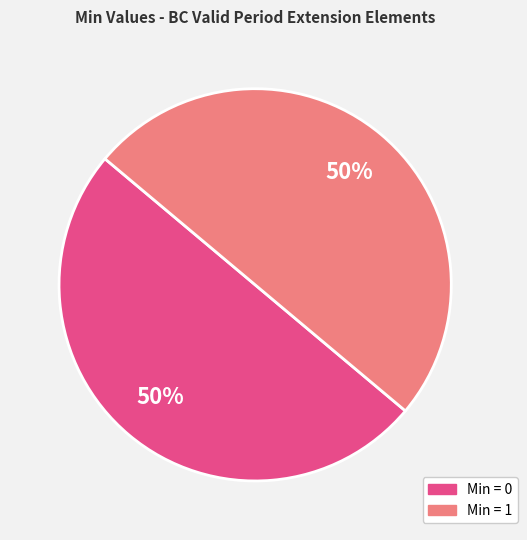

How many segments does this pie chart have?

2